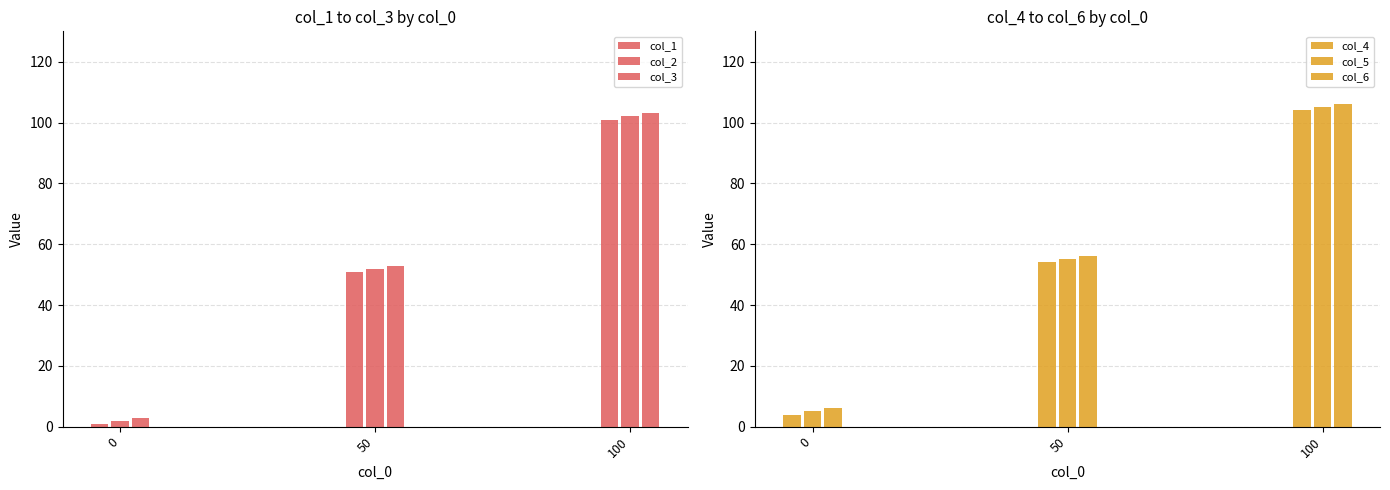

Reading left to right, extract all data points from this chart.

col_1: 1	51	101
col_2: 2	52	102
col_3: 3	53	103
col_4: 4	54	104
col_5: 5	55	105
col_6: 6	56	106